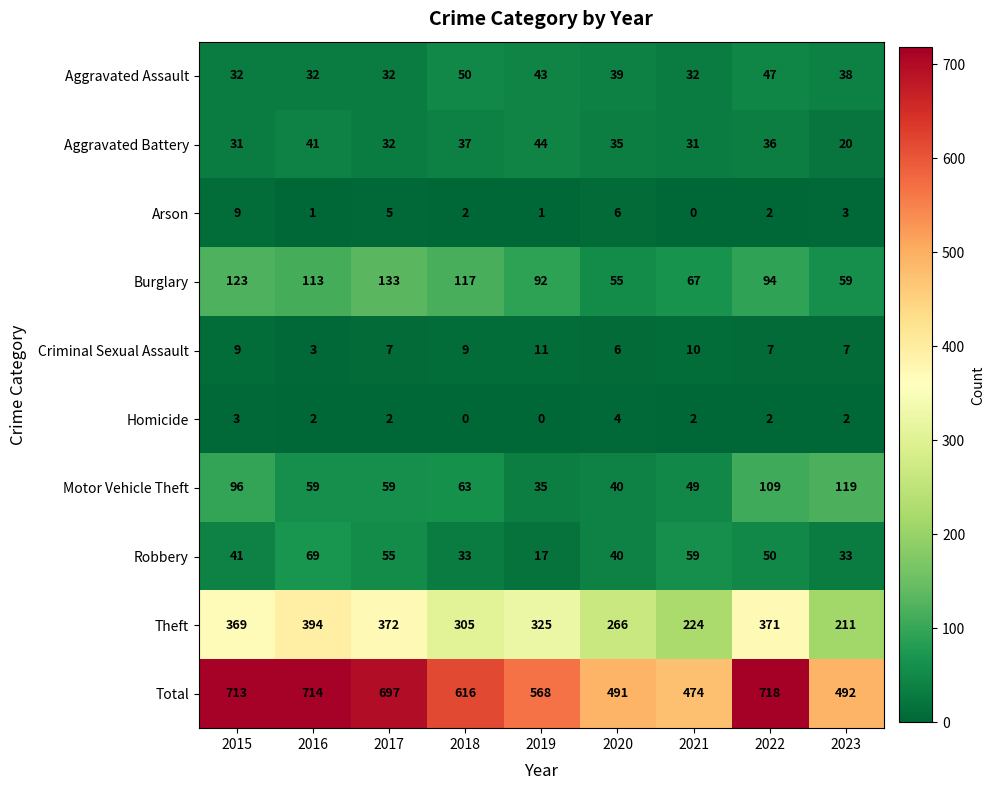

Which label corresponds to the largest value in the chart?

2022